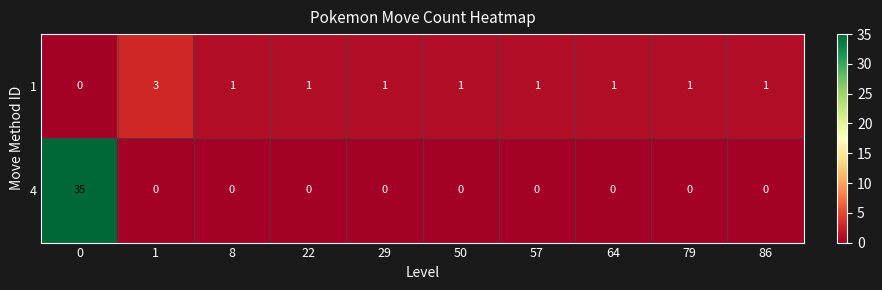

What is the total value across all series at 0?

35